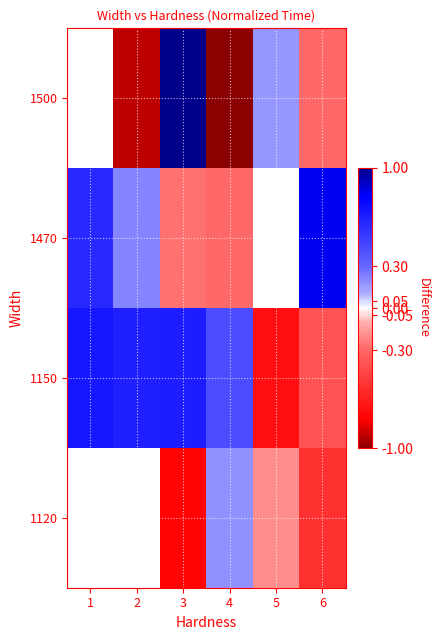

What is the difference between the row_2 values at 6 and 2?

1.0